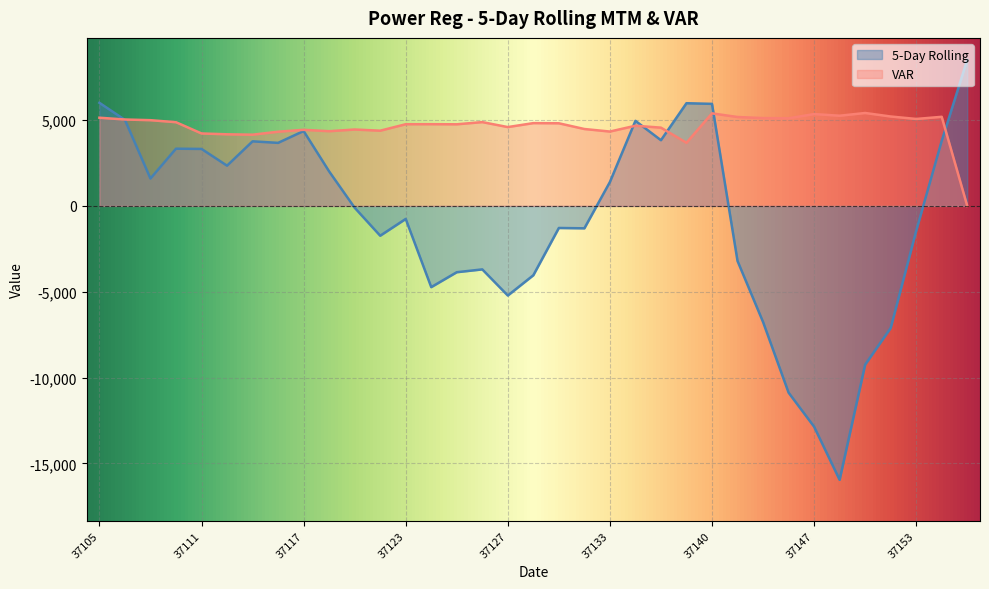

List the series in order of their peak value, highest first.

5-Day Rolling, VAR